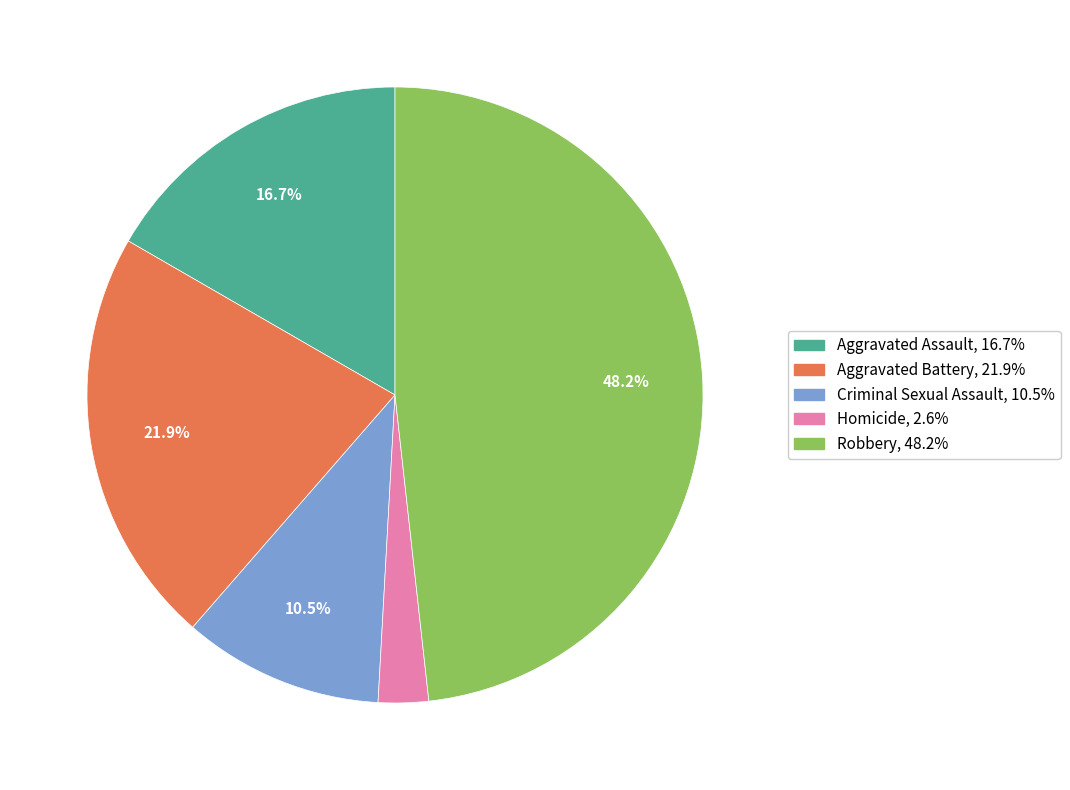

Rank the categories by value from highest to lowest.

Robbery, Aggravated Battery, Aggravated Assault, Criminal Sexual Assault, Homicide